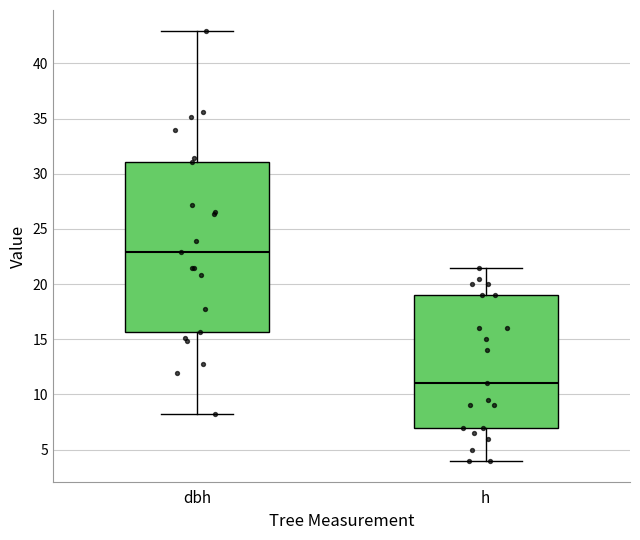

Reading left to right, read every box against the y-axis: the position of its median line, the range the box covers, and the ends of its whiskers. The values are not printed on the chart, so give them approximately, as read against the axis.

dbh: median 23.0, box 15.5 to 31.0, whiskers 8.0 to 43.0
h: median 11.0, box 7.0 to 19.0, whiskers 4.0 to 21.5